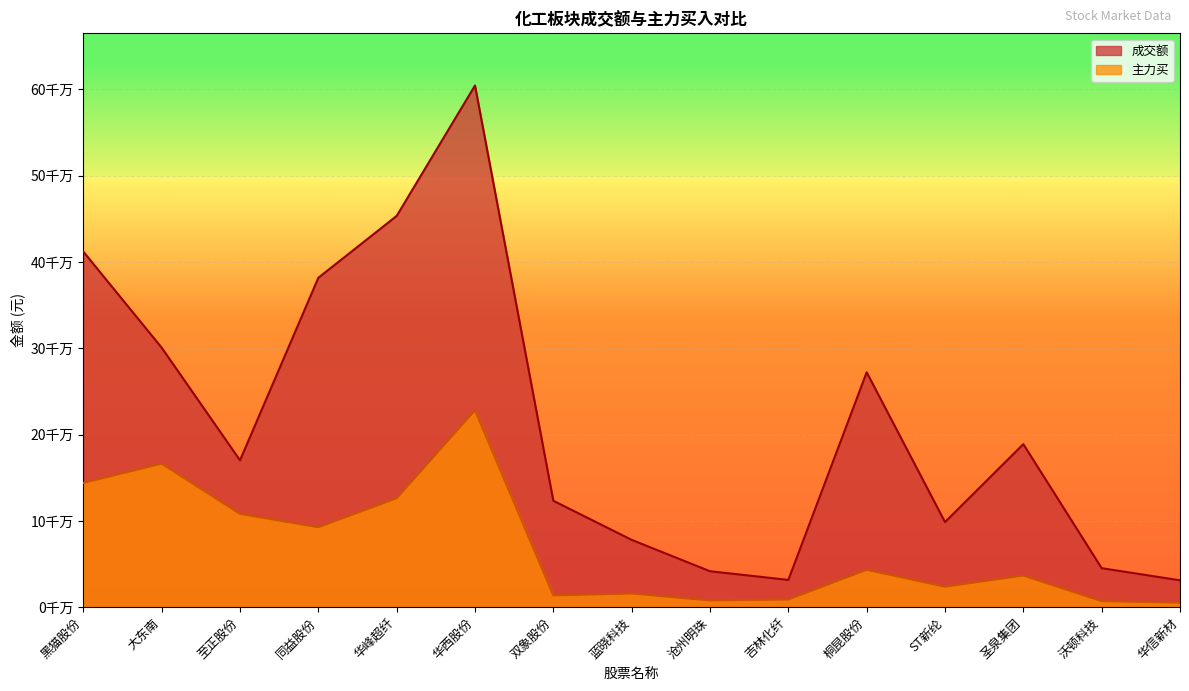

How many values in the 主力买 series are below 36636009?

7